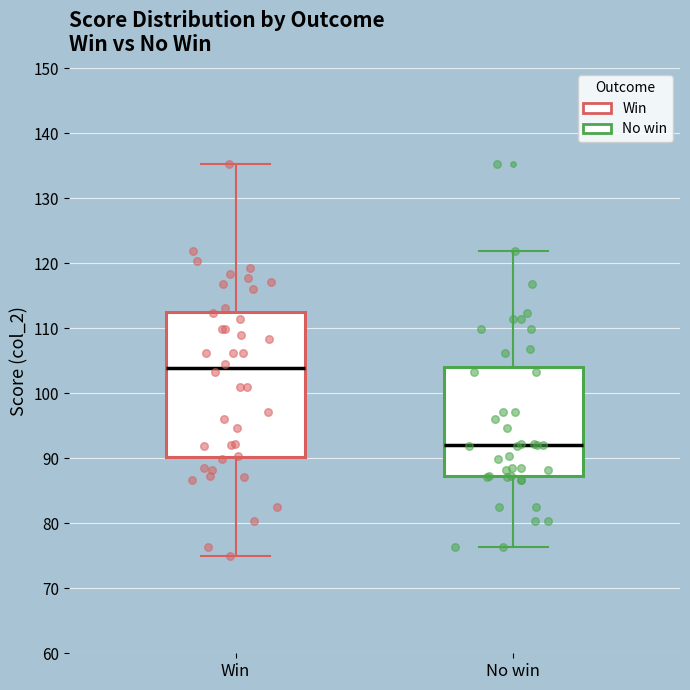

Which box is the tallest, from its lower edge to its upper edge?

Win